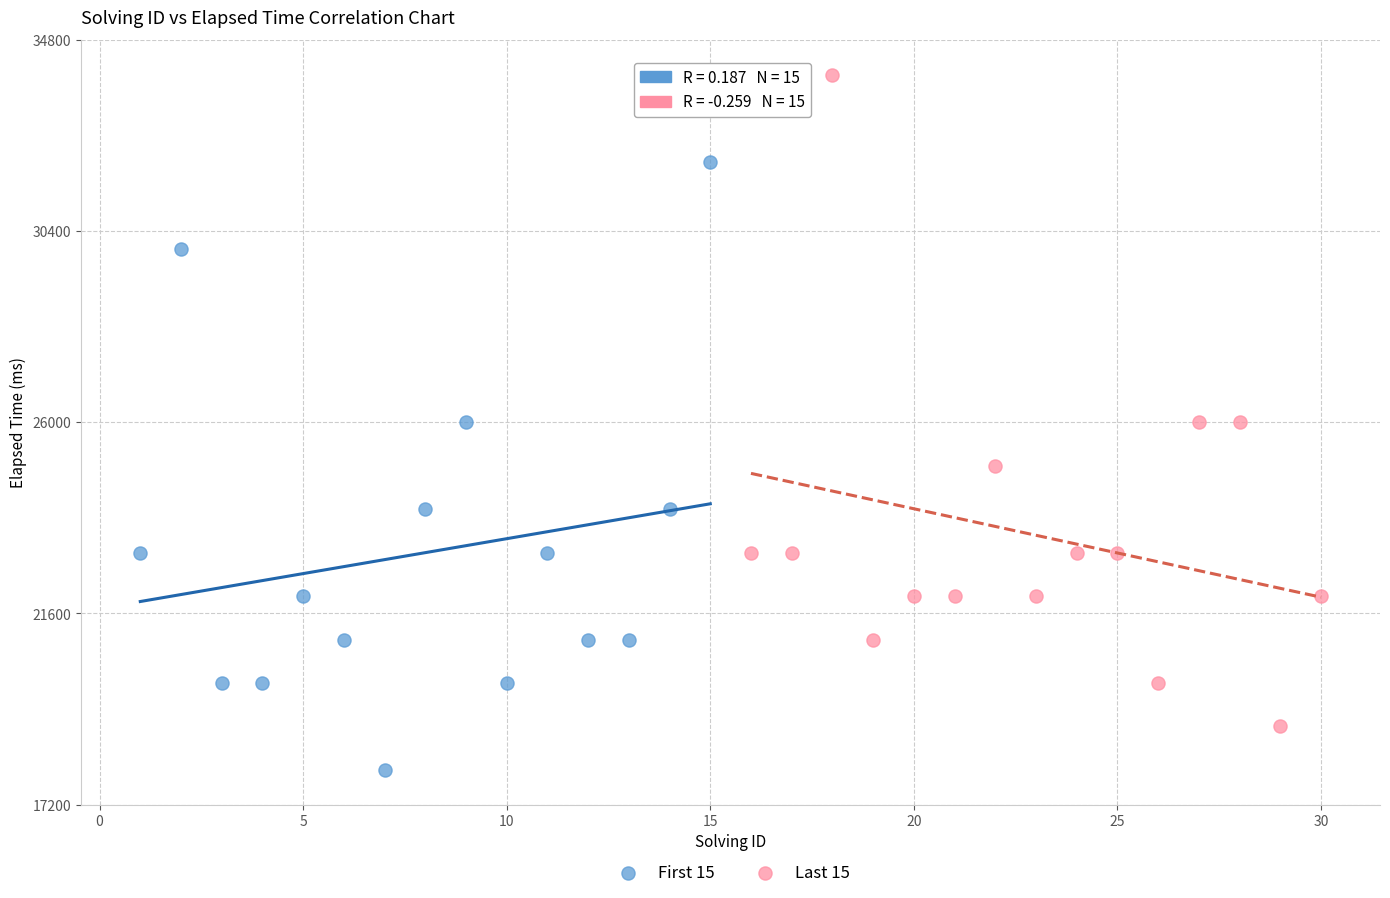

Which series has the largest Y range (max minus min)?

Last 15